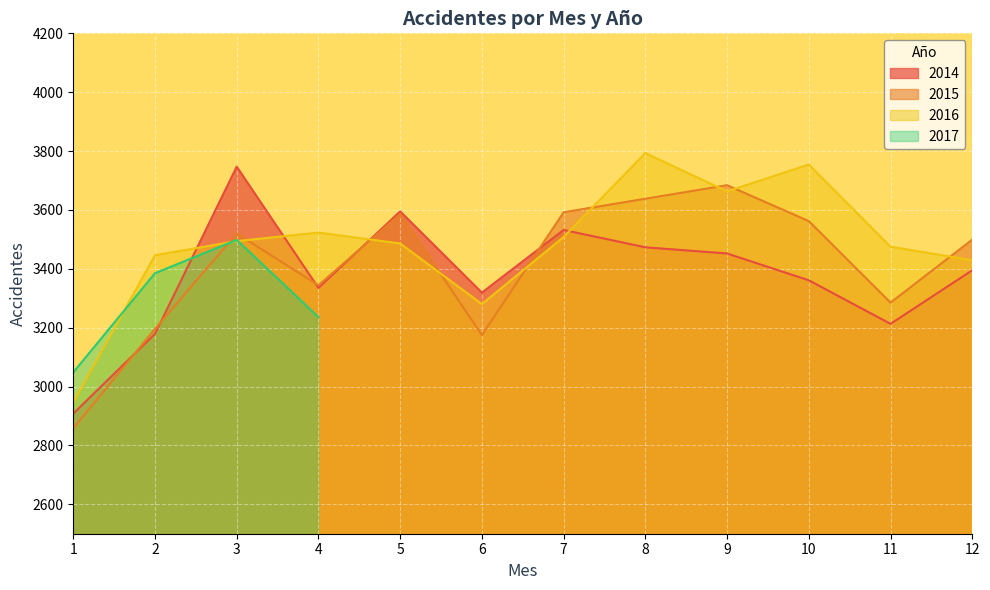

What is the minimum value shown in the chart?

2858